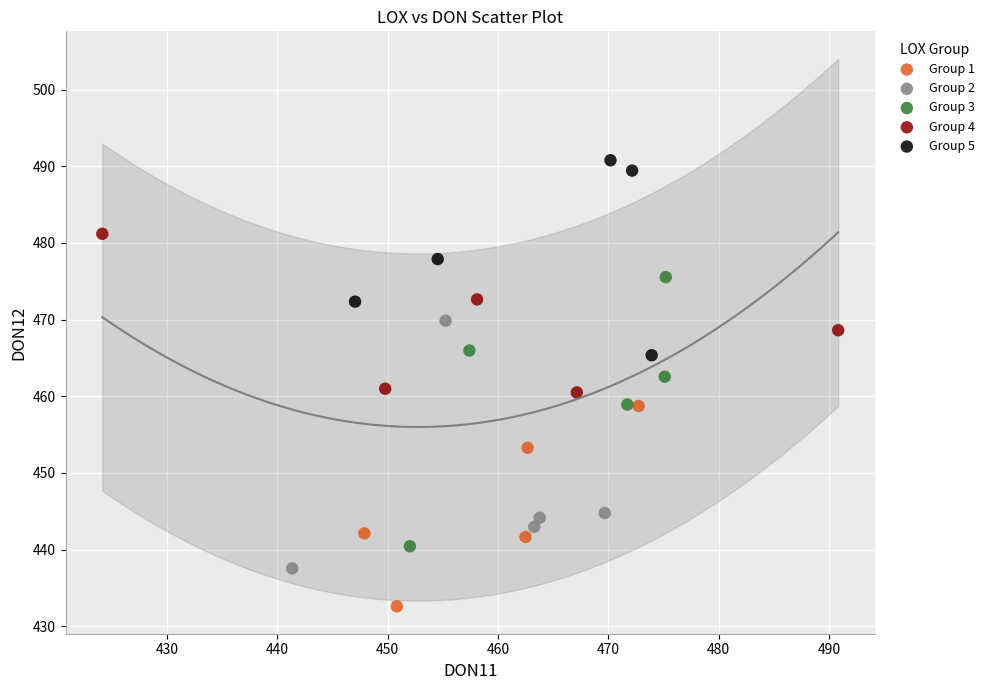

Which series contains the highest Y value?

Group 5